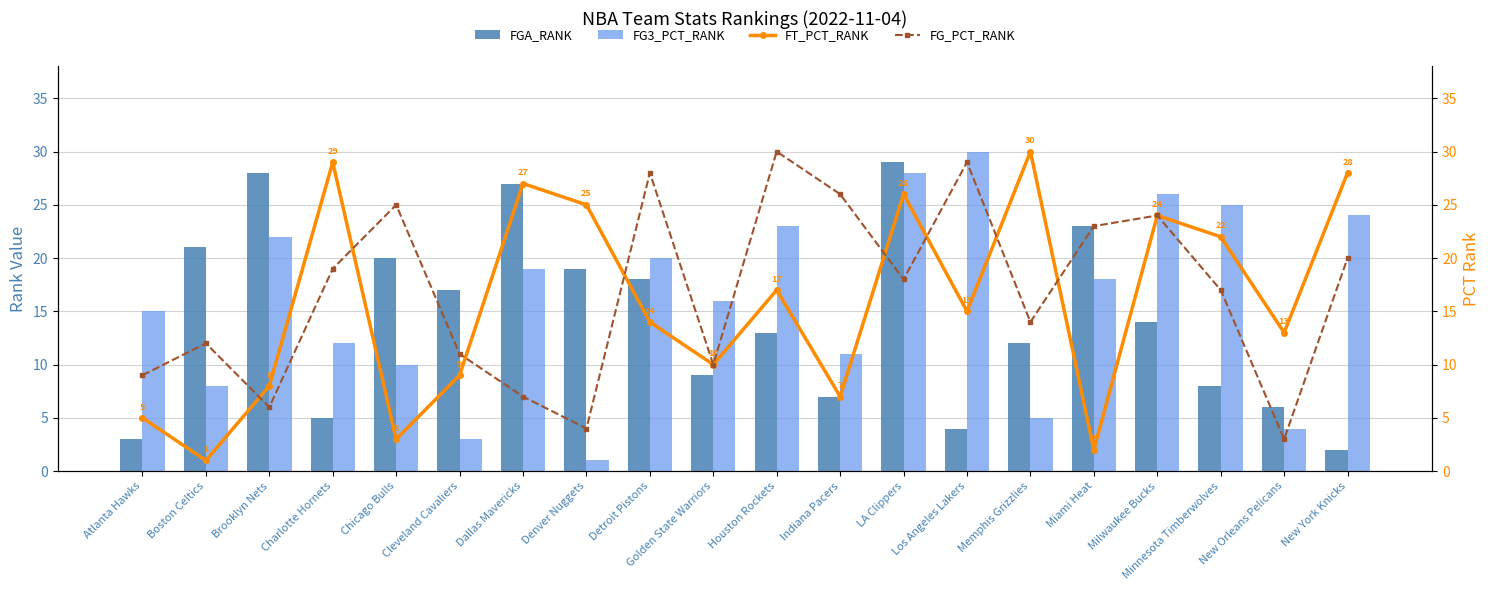

Which label corresponds to the largest value in the chart?

Los Angeles Lakers